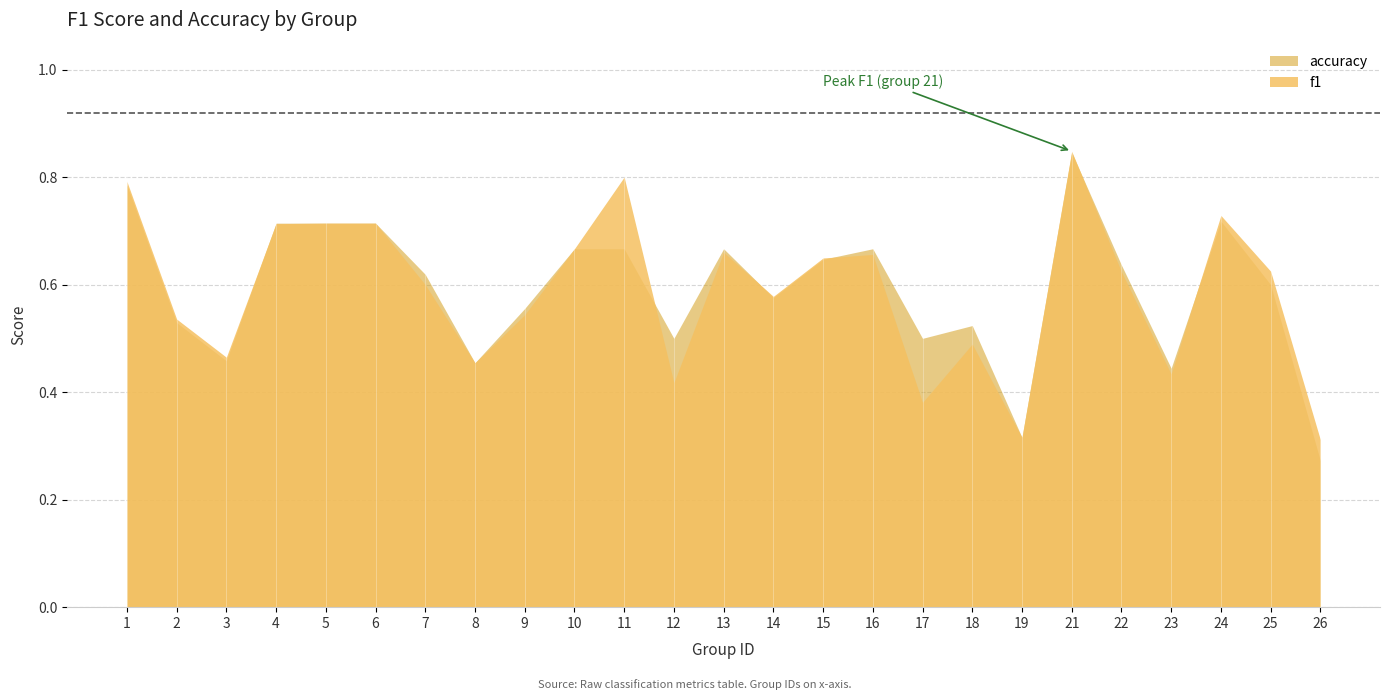

Where is the first local maximum for accuracy?

13